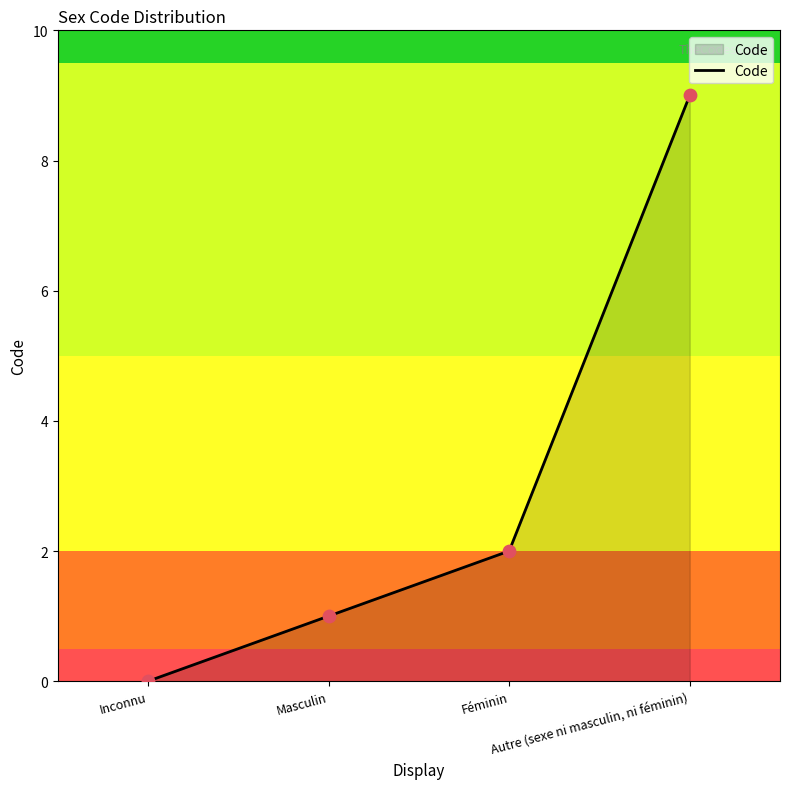

What is the change in value from Inconnu to Féminin?

+2